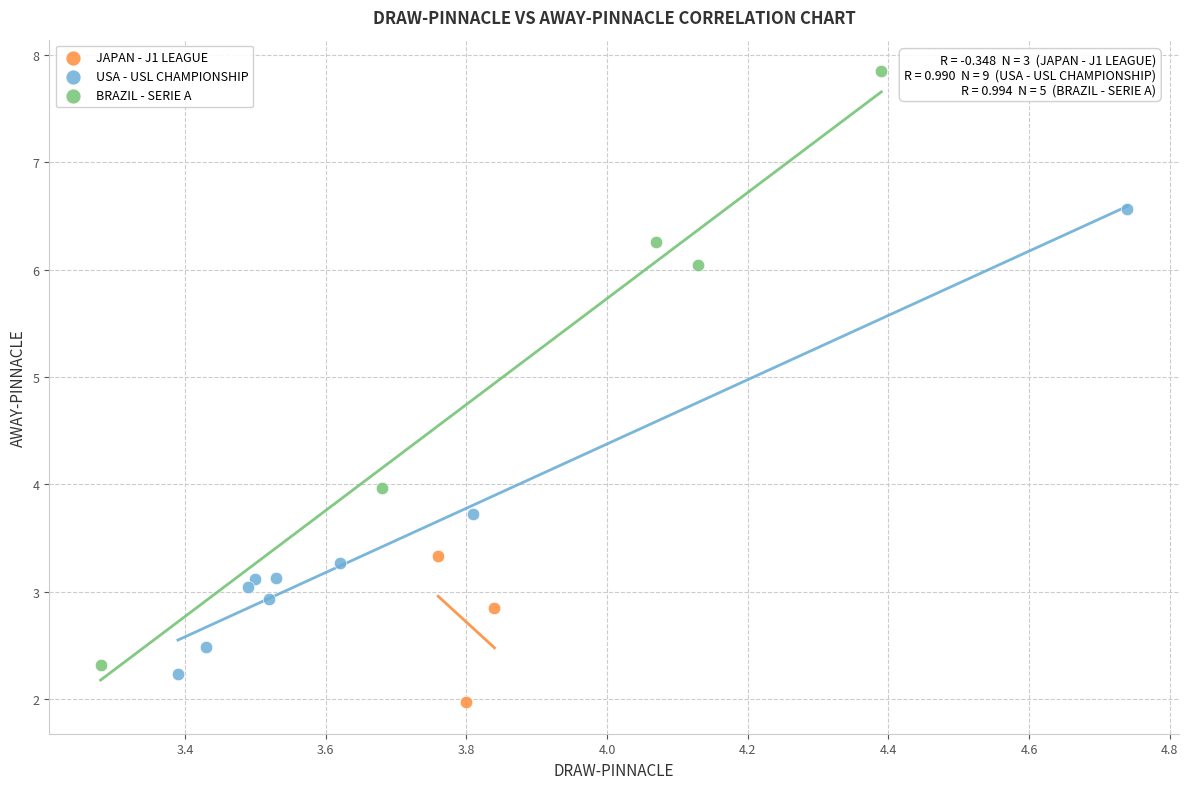

Which series reaches the minimum Y coordinate?

JAPAN - J1 LEAGUE